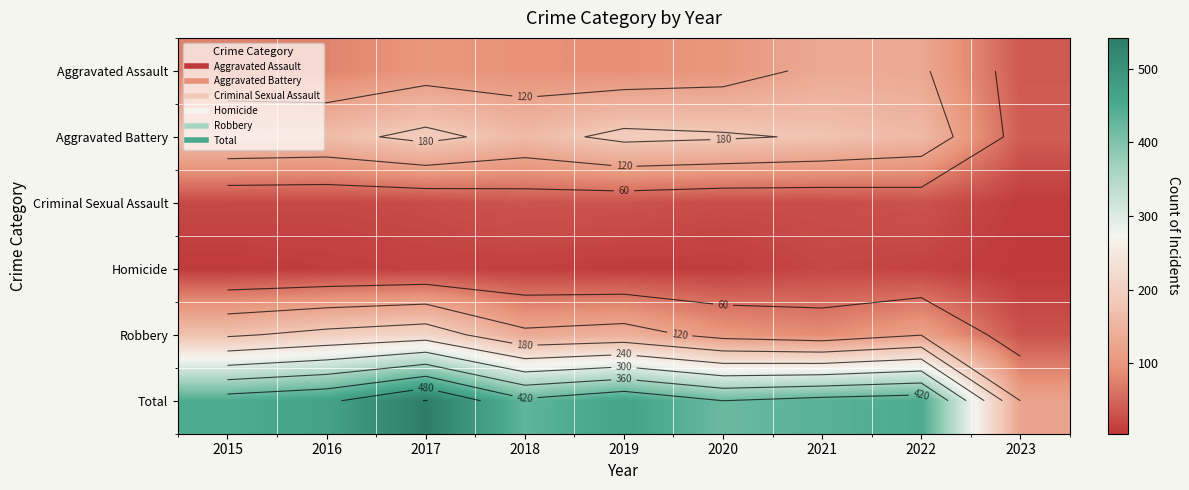

Is it true that Total equals 706 at 2016?

False